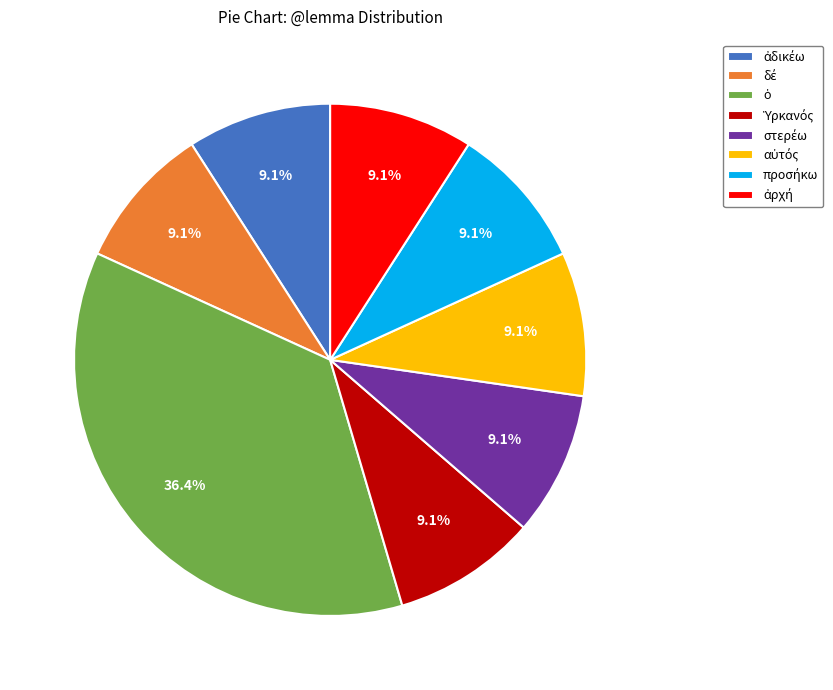

Does any single category account for the majority?

No